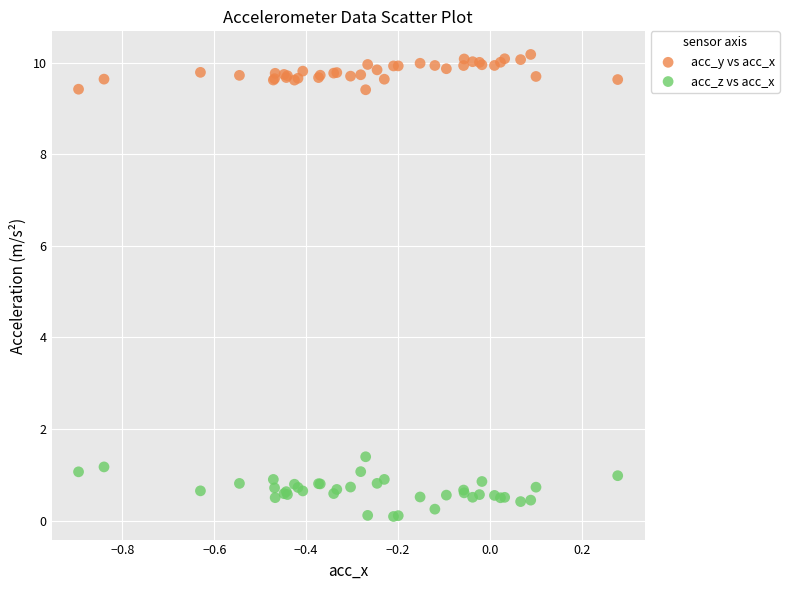

What are all the series names shown in the legend?

acc_y vs acc_x, acc_z vs acc_x